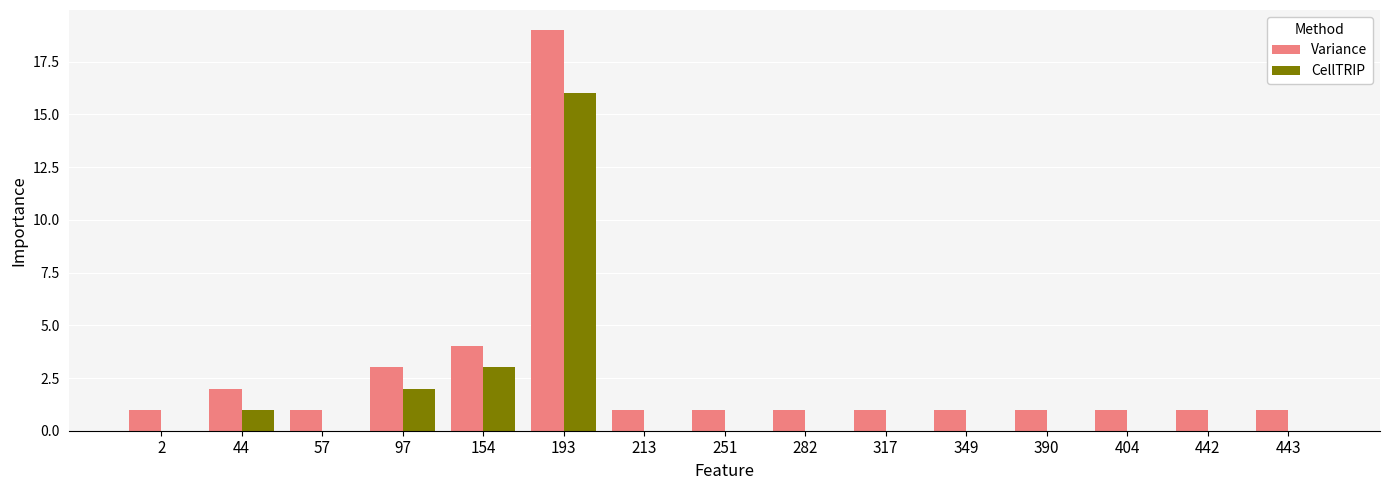

What is the total value across all series at 390?

1